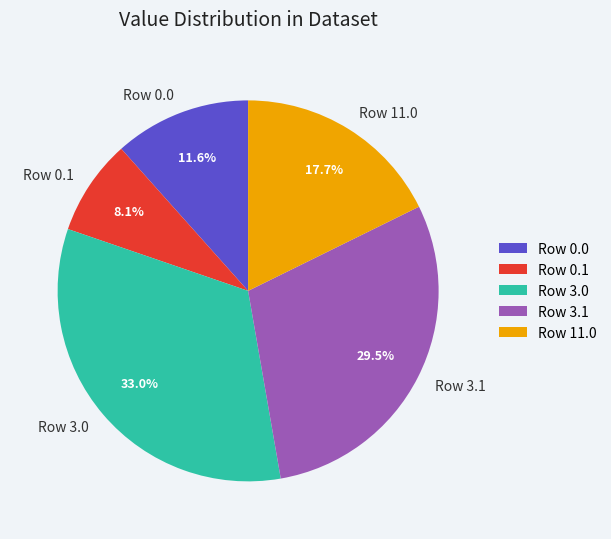

Approximately how many times larger is the value at Row 11.0 compared to Row 0.0?

1.5